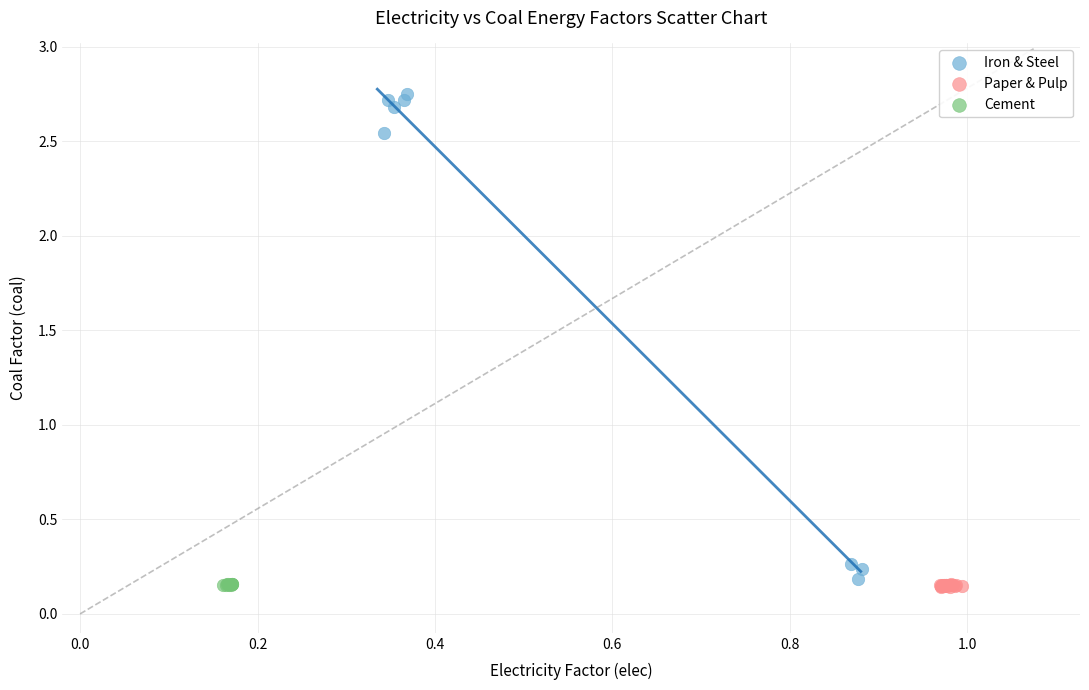

Which series reaches the maximum Y coordinate?

Iron & Steel